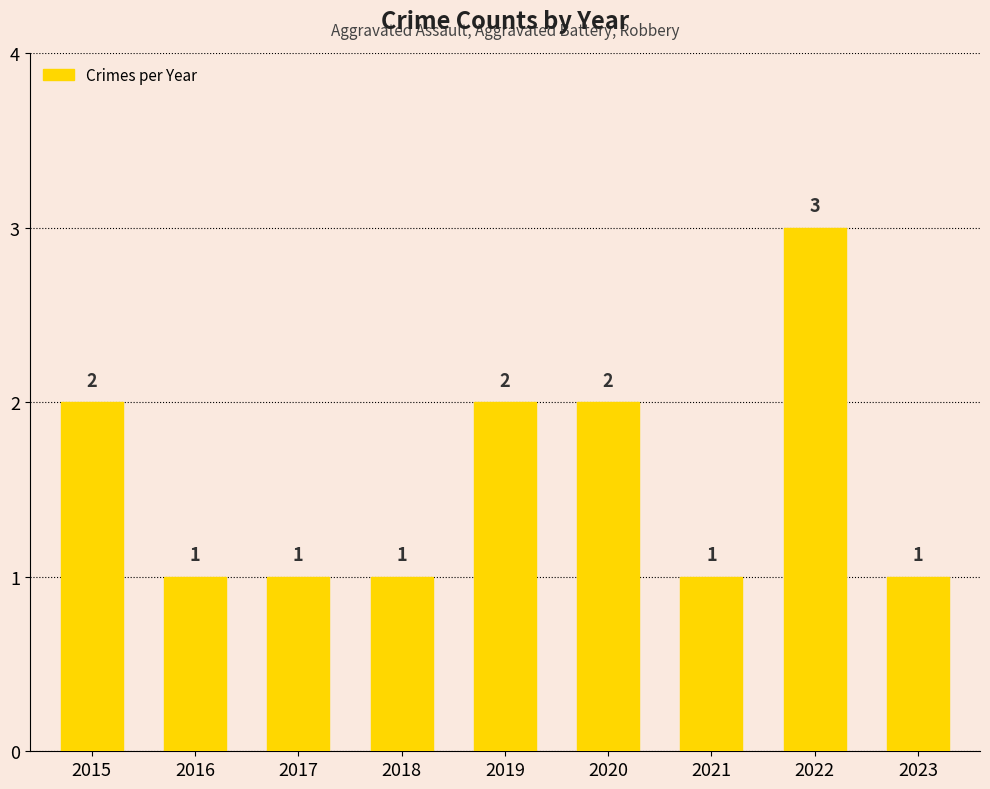

Count the values in the range 1 to 2.

8